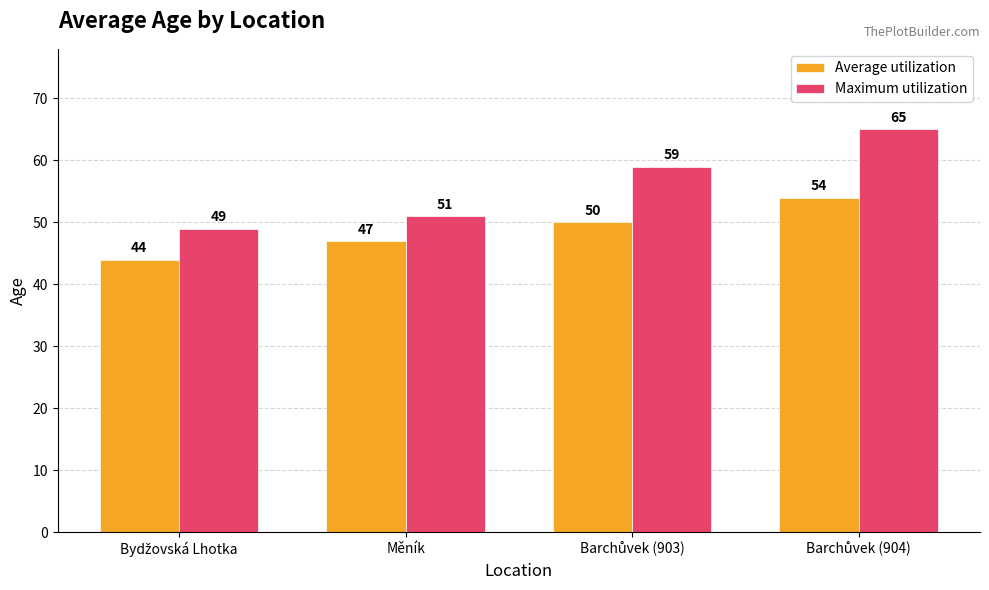

Which series has the widest spread of values?

Maximum utilization